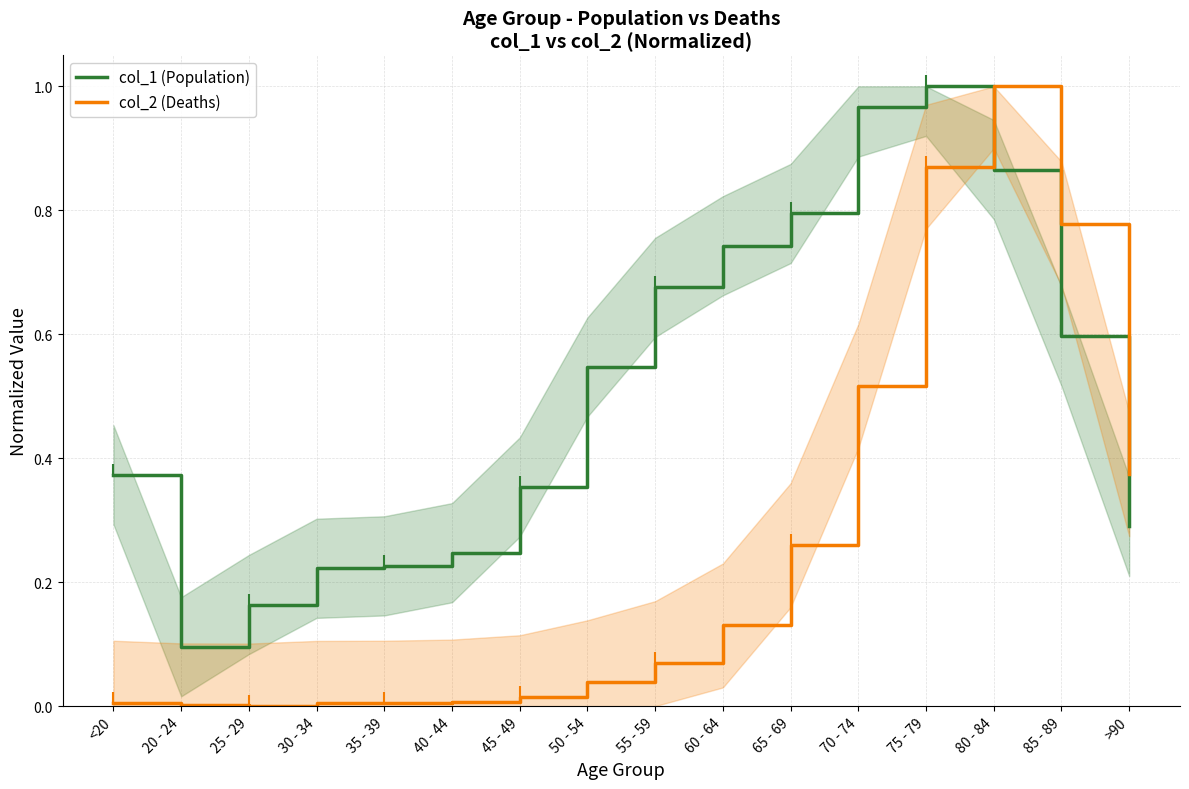

How many categories are shown in the chart?

16